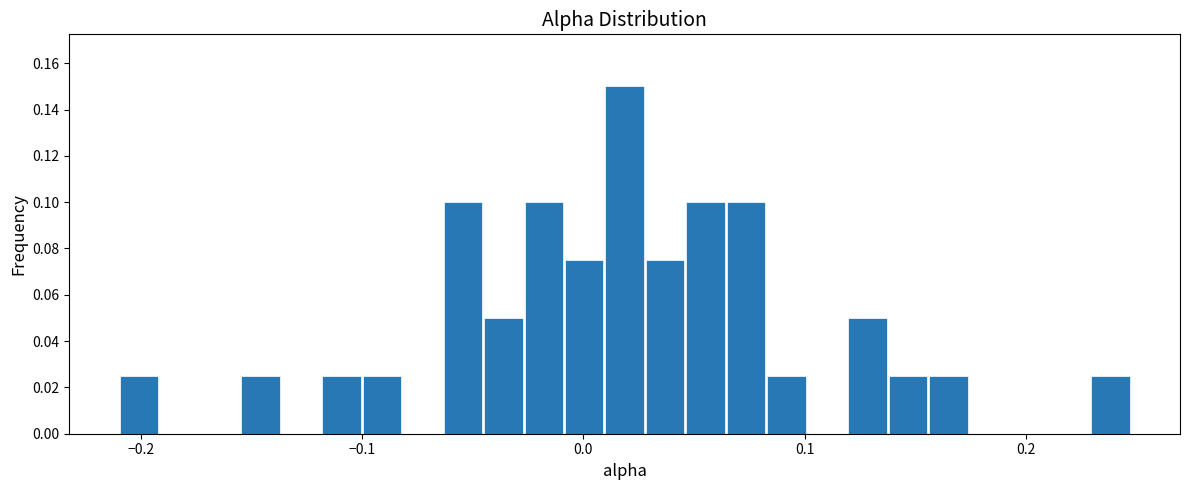

Around what value on the x-axis is the tallest bar? Give the approximate position of its centre, as read against the axis.

0.02